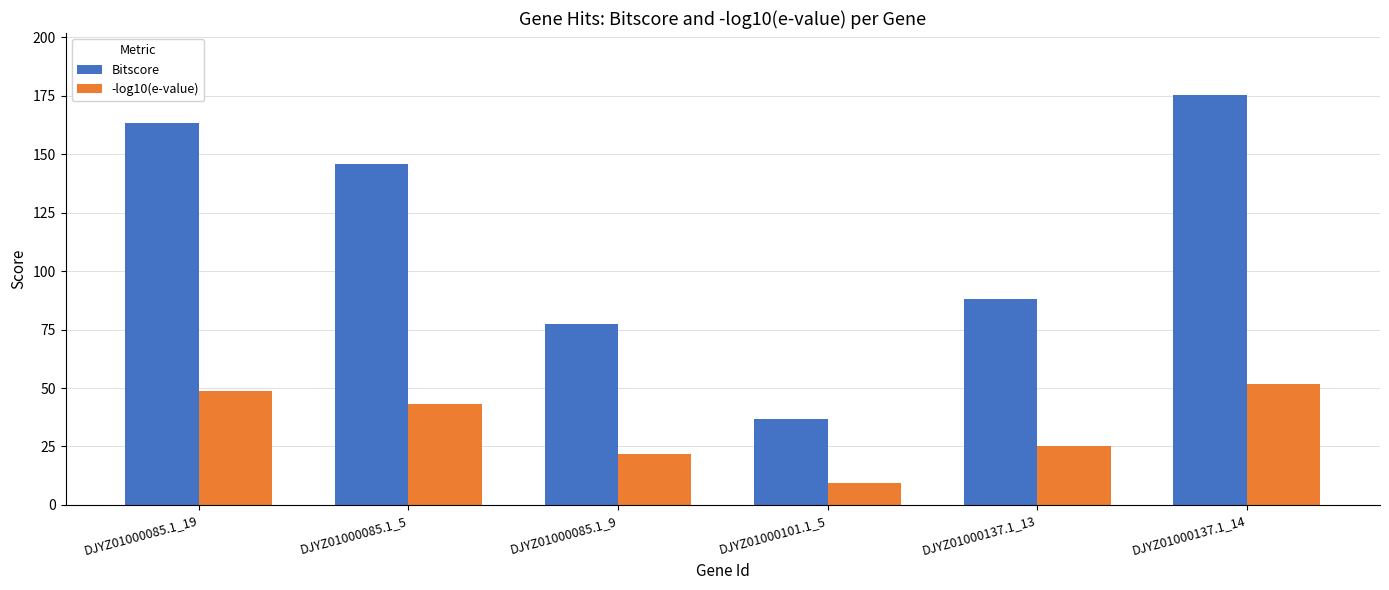

Reading left to right, transcribe all the data shown in this chart.

Bitscore: DJYZ01000085.1_19=163.2	DJYZ01000085.1_5=145.7	DJYZ01000085.1_9=77.5	DJYZ01000101.1_5=36.6	DJYZ01000137.1_13=88.1	DJYZ01000137.1_14=175.5
-log10(e-value): DJYZ01000085.1_19=48.5	DJYZ01000085.1_5=43.0	DJYZ01000085.1_9=22.0	DJYZ01000101.1_5=9.2	DJYZ01000137.1_13=25.4	DJYZ01000137.1_14=51.9